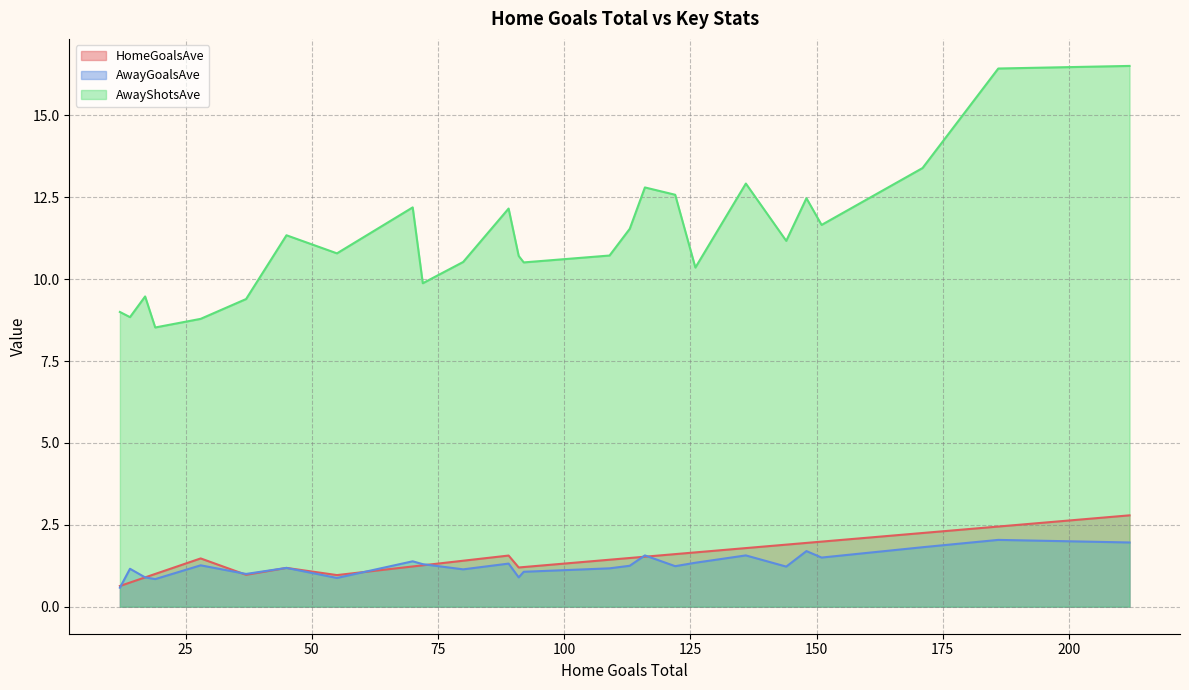

The value of AwayGoalsAve at Brighton is 1.0. True or false?

False